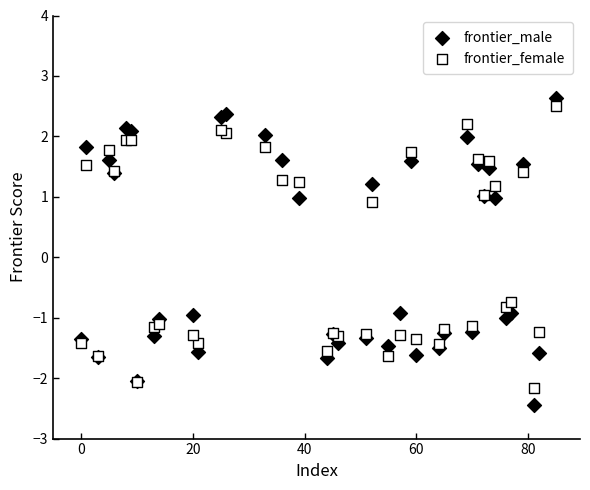

Which series contains the lowest Y value?

frontier_male